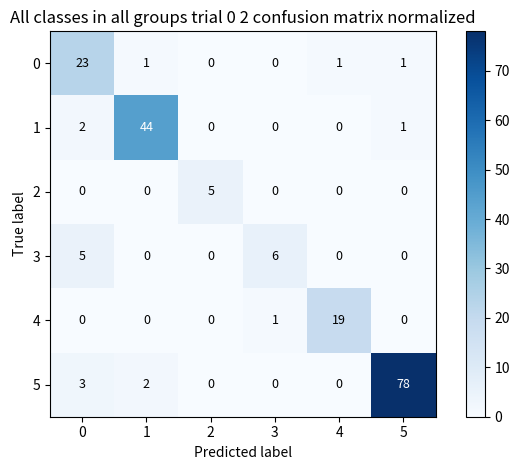

At how many categories does at least one series exceed 13?

4